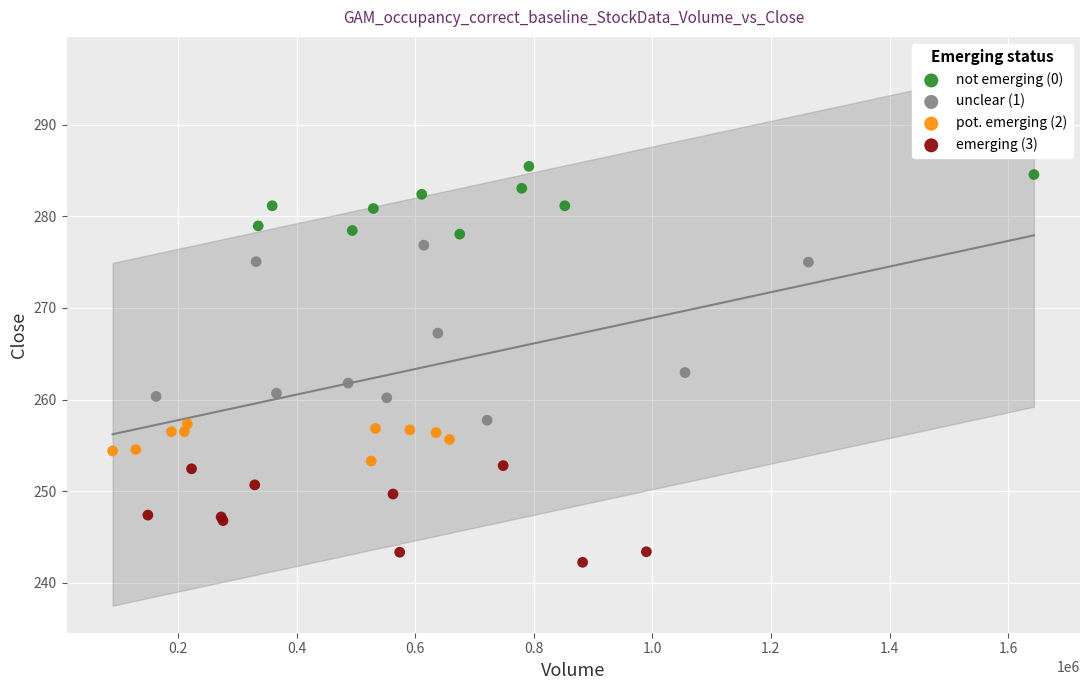

Which series contains the highest Y value?

not emerging (0)